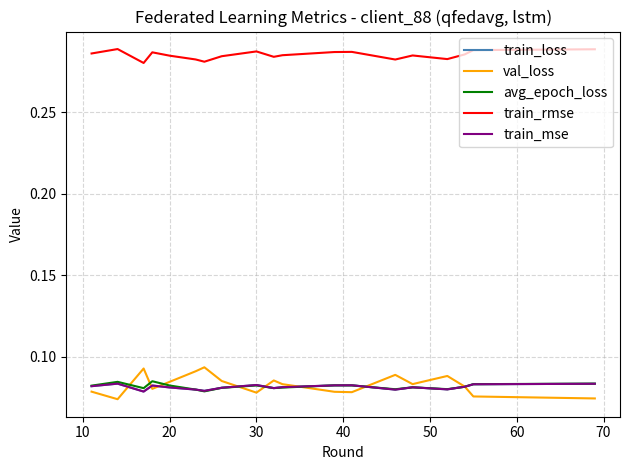

True or false: train_rmse and train_mse cross at least once.

False